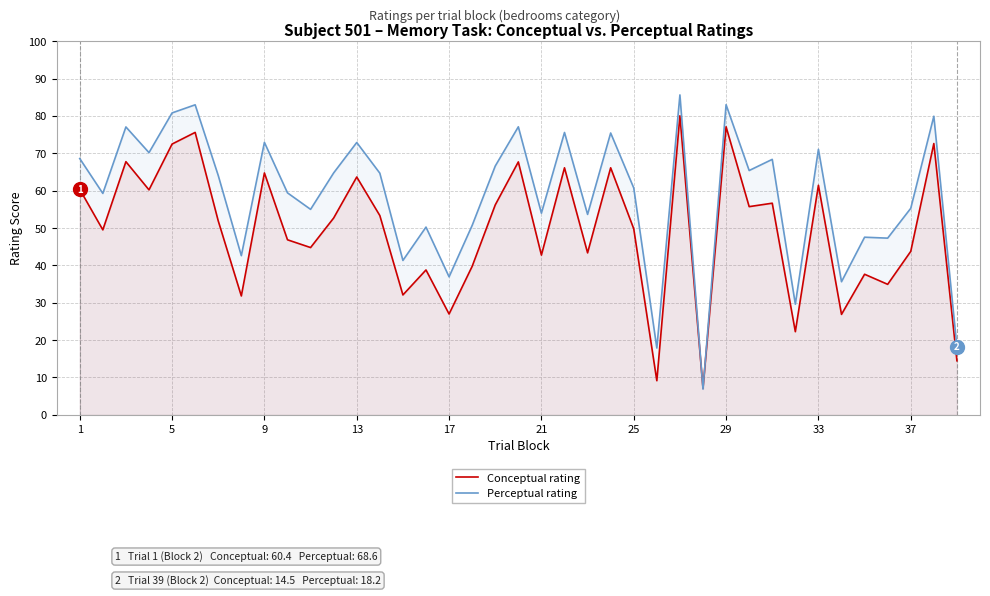

What is the average value of the Perceptual rating series?

58.7